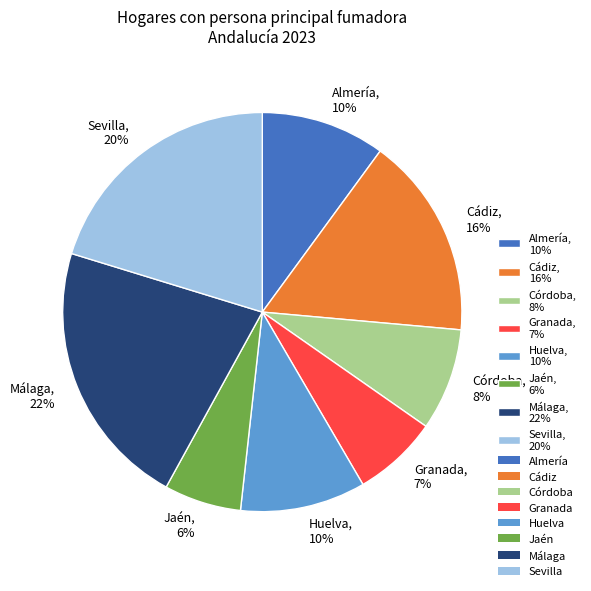

What is the smallest slice in the pie chart?

Jaén